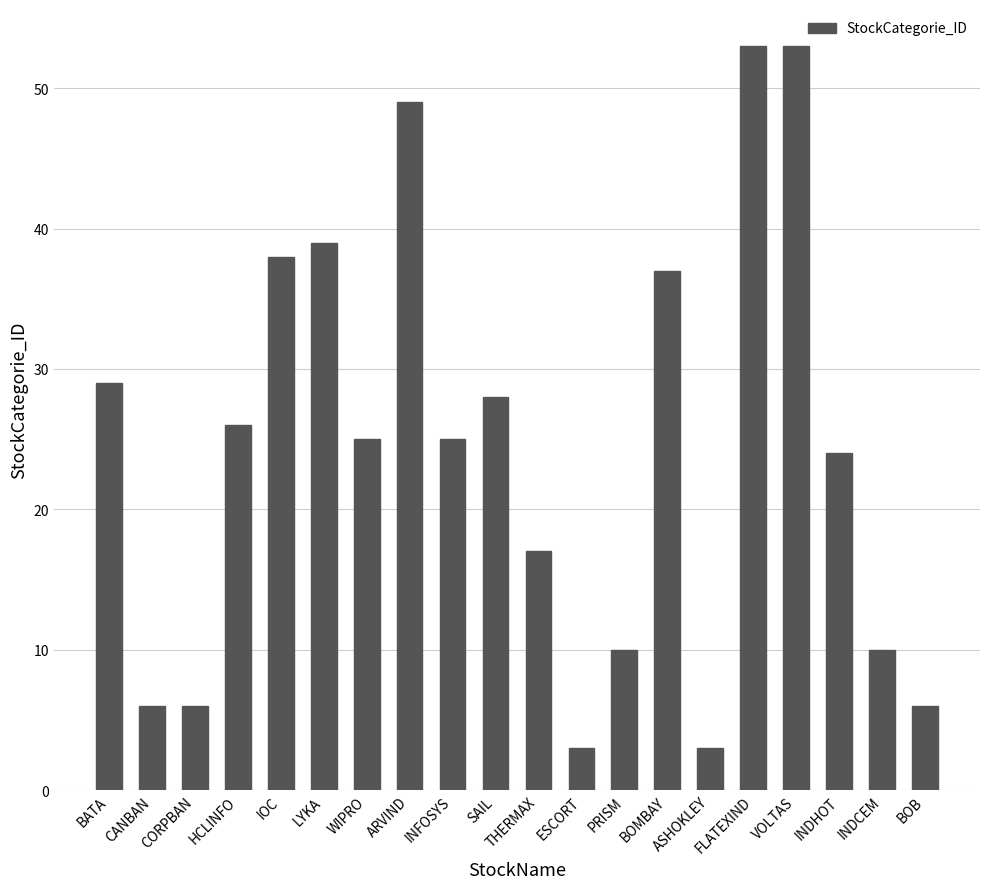

The chart shows a value of 4 at CANBAN. True or false?

False